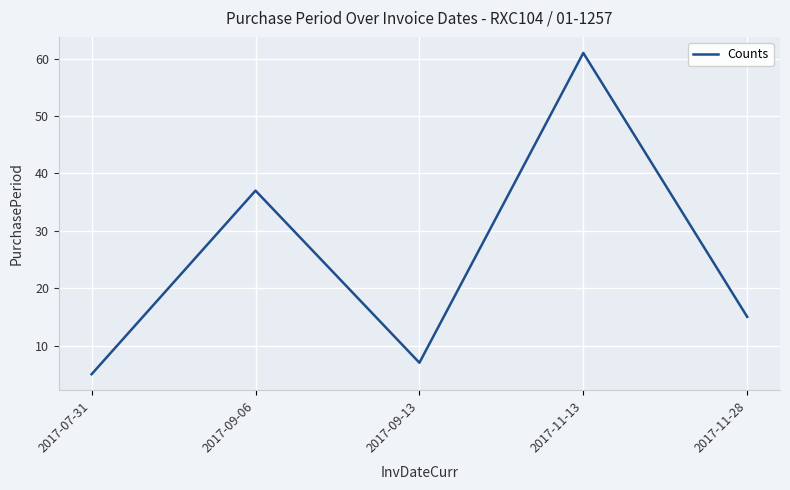

How many lines are shown in the chart?

1